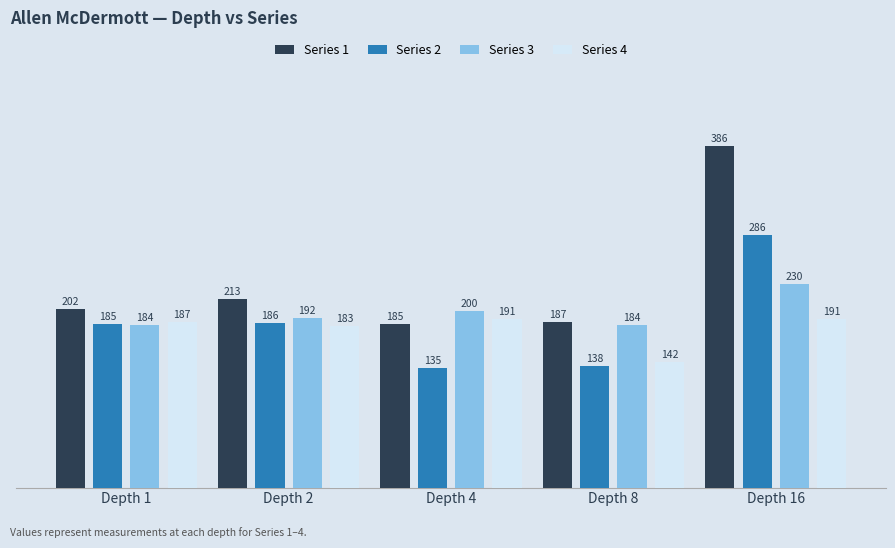

Reading right to left, extract all data points from this chart.

Series 1: 386	187	185	213	202
Series 2: 286	138	135	186	185
Series 3: 230	184	200	192	184
Series 4: 191	142	191	183	187